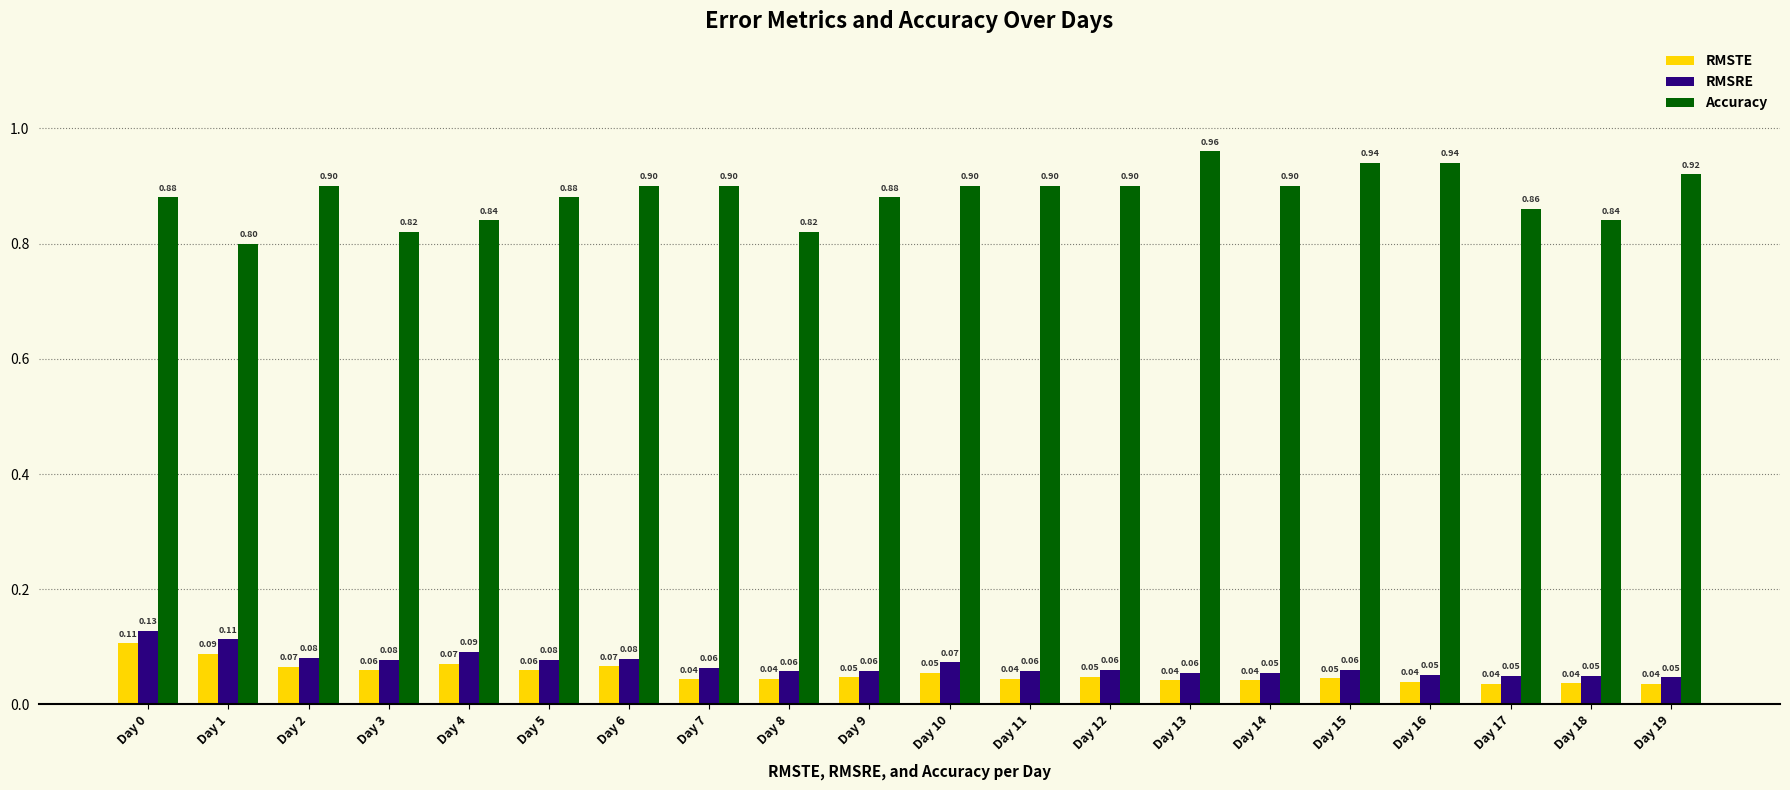

Rank the series at Day 16 from lowest to highest value.

RMSTE, RMSRE, Accuracy